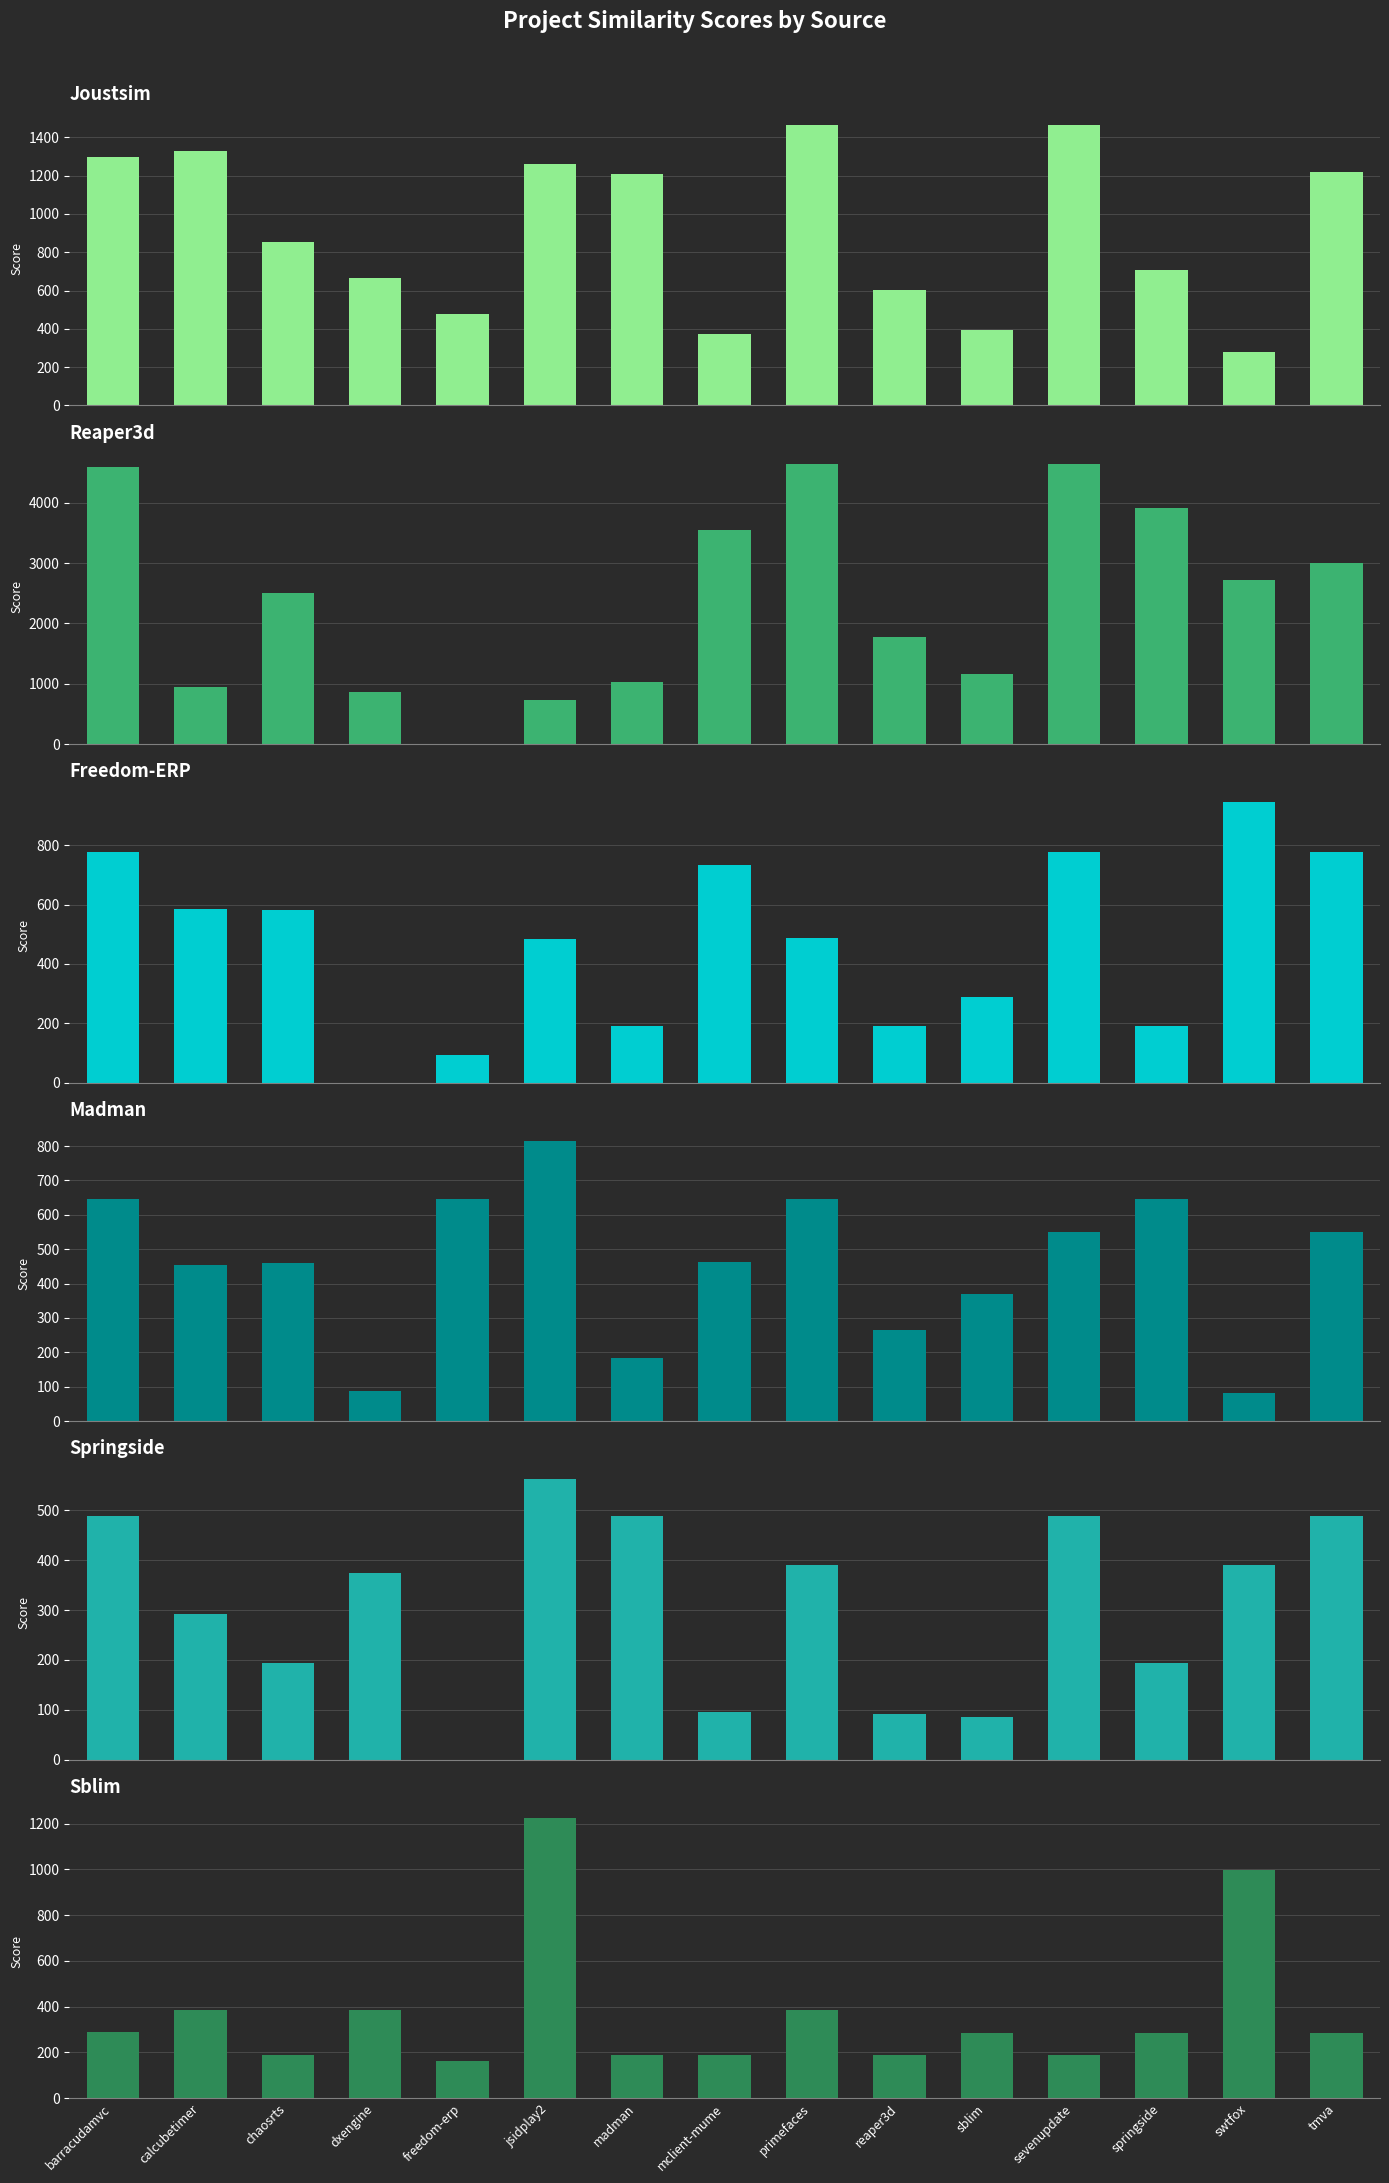

At which category does the chart reach its peak across all series?

primefaces